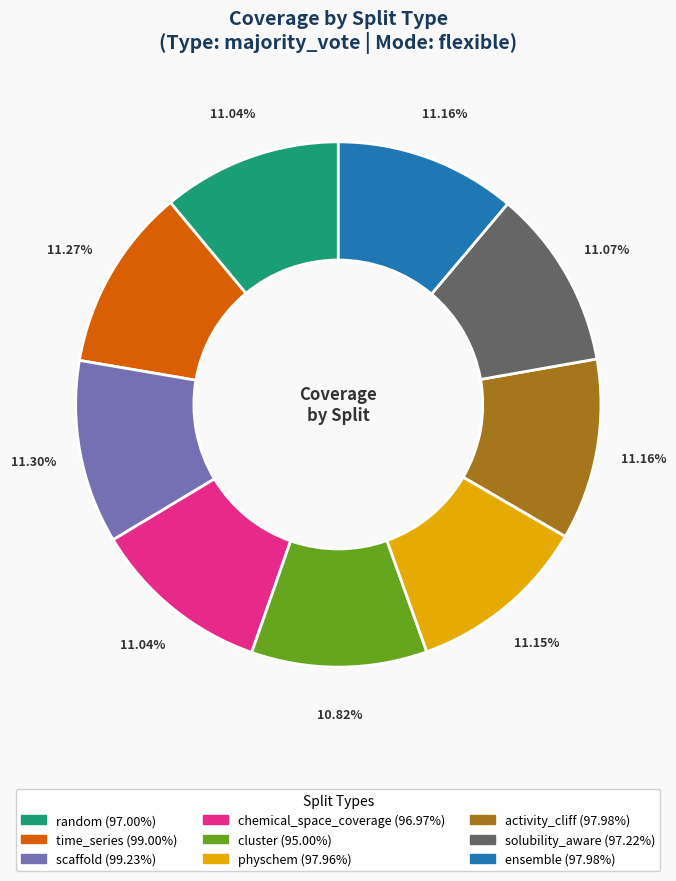

To the nearest percent, what is the combined percentage of cluster and physchem?

22%